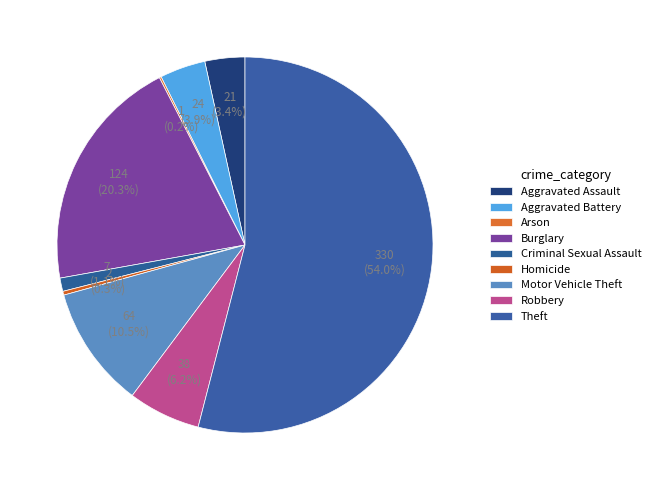

Is Criminal Sexual Assault the majority of the pie?

No